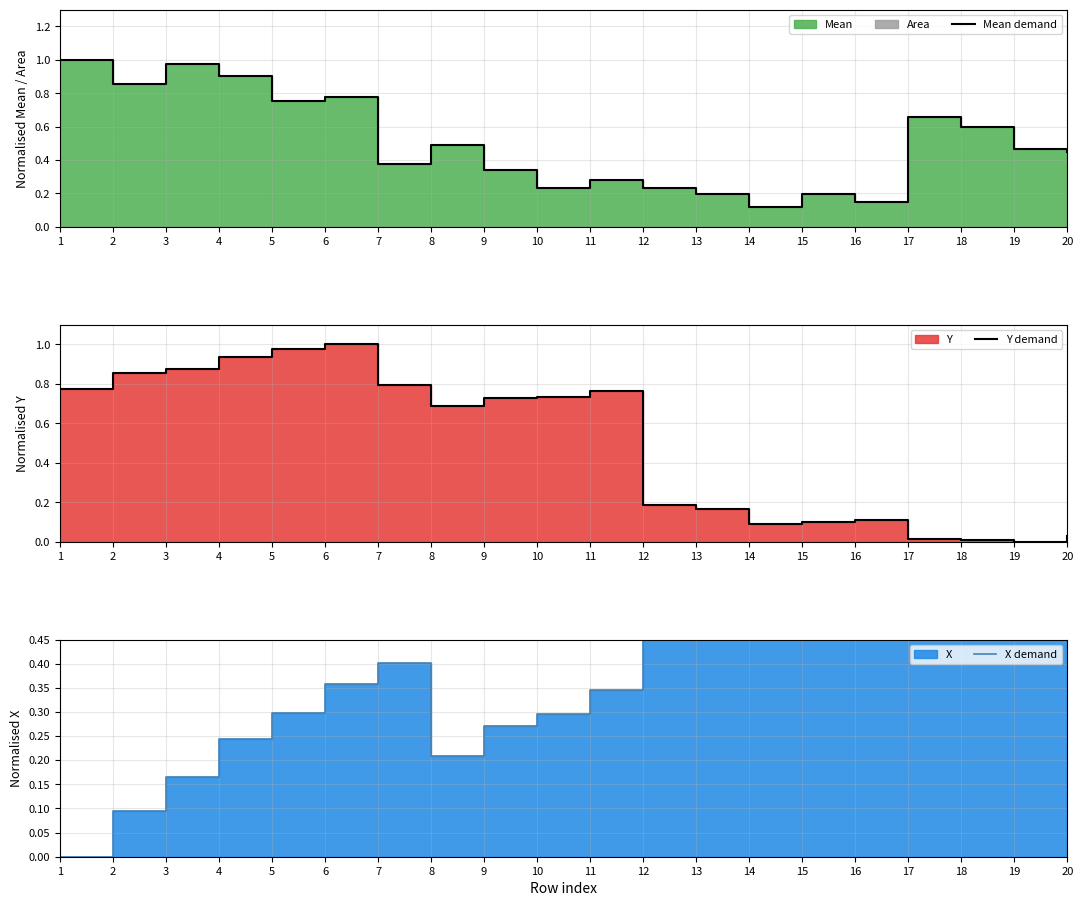

The Mean demand series shows 0.3 at 8. True or false?

False